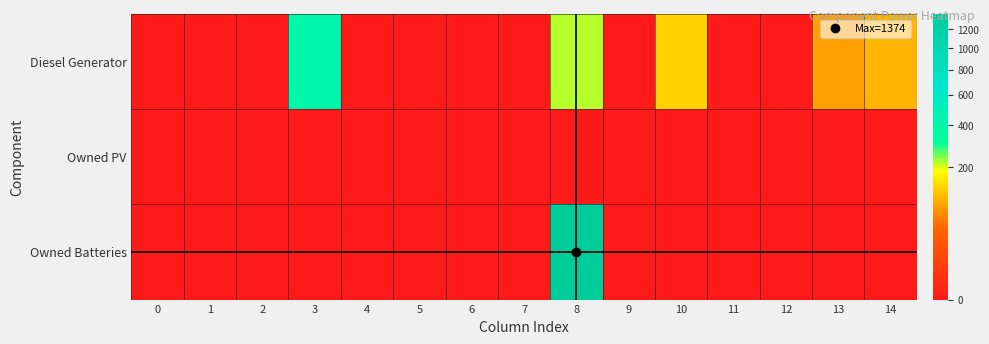

List the series in order of their peak value, lowest first.

Owned PV, Diesel Generator, Owned Batteries